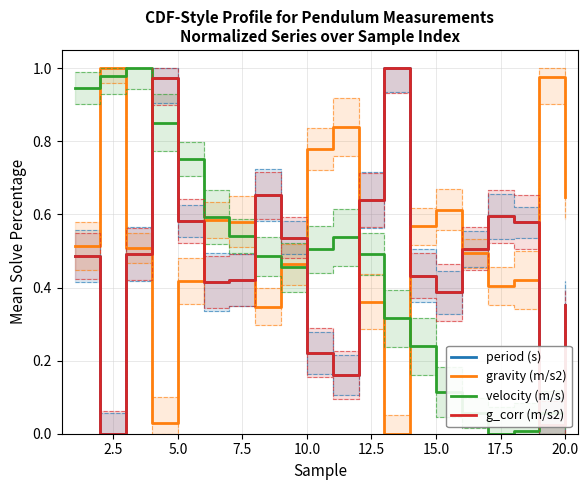

Which has a higher value, 10.0 or 5.0?

10.0